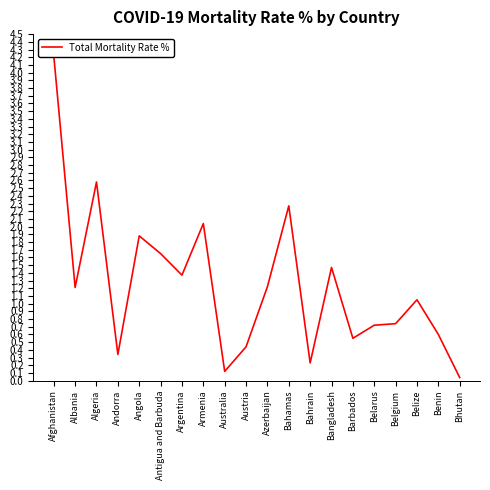

Reading left to right, transcribe all the data shown in this chart.

Afghanistan=4.2	Albania=1.2	Algeria=2.6	Andorra=0.3	Angola=1.9	Antigua and Barbuda=1.6	Argentina=1.4	Armenia=2.0	Australia=0.1	Austria=0.4	Azerbaijan=1.2	Bahamas=2.3	Bahrain=0.2	Bangladesh=1.5	Barbados=0.6	Belarus=0.7	Belgium=0.7	Belize=1.1	Benin=0.6	Bhutan=0.0